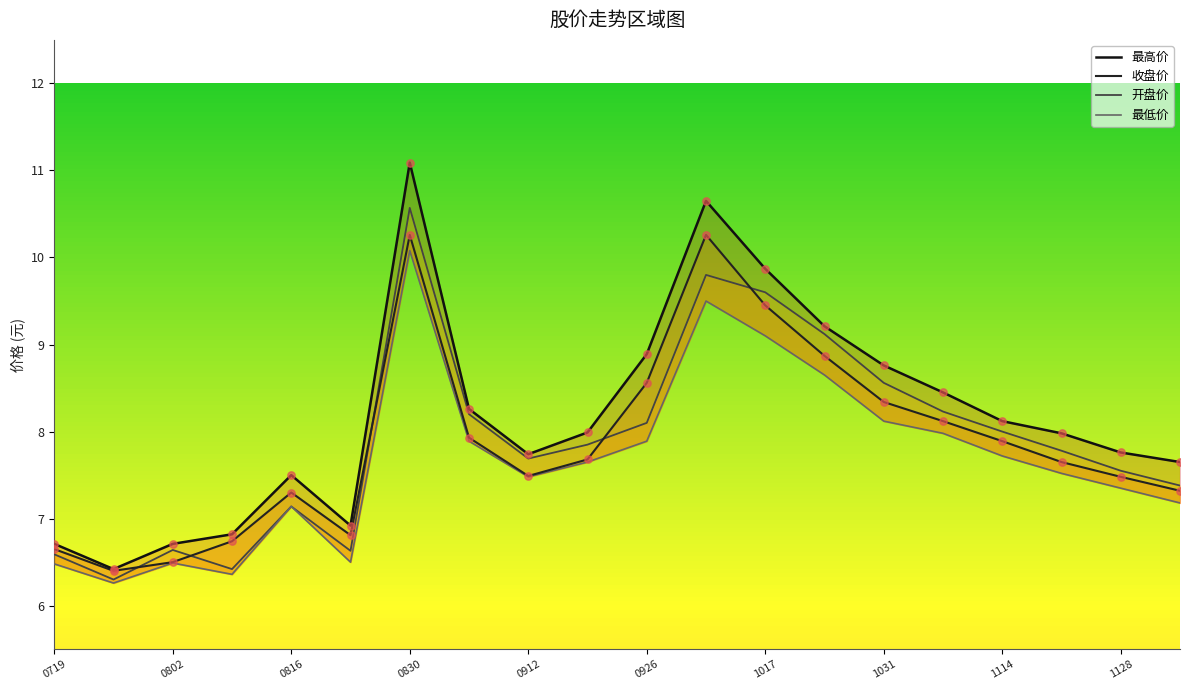

Which series contains the lowest Y value?

最低价